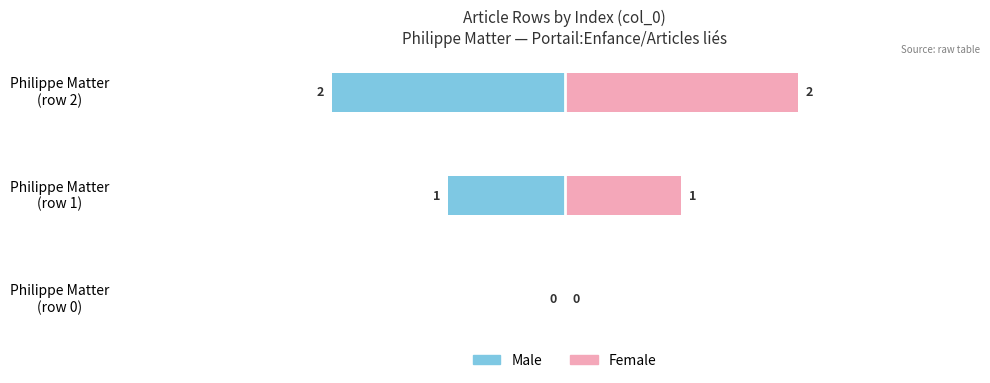

What is the maximum value shown in the chart?

2